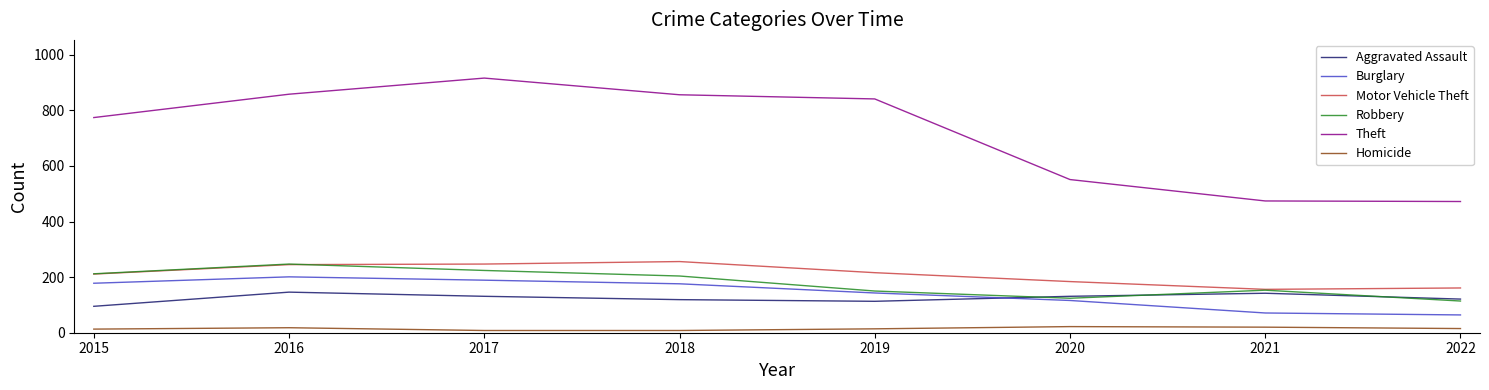

Which series has the largest range (max minus min)?

Theft